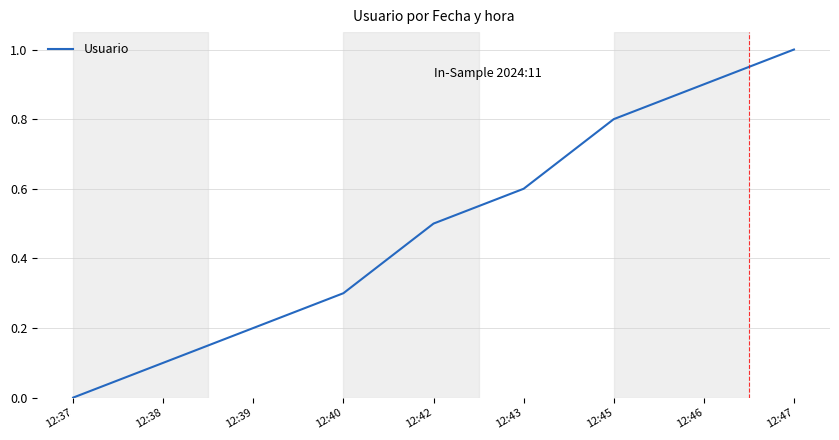

Rank the categories by value from lowest to highest.

12:37, 12:38, 12:39, 12:40, 12:42, 12:43, 12:45, 12:46, 12:47